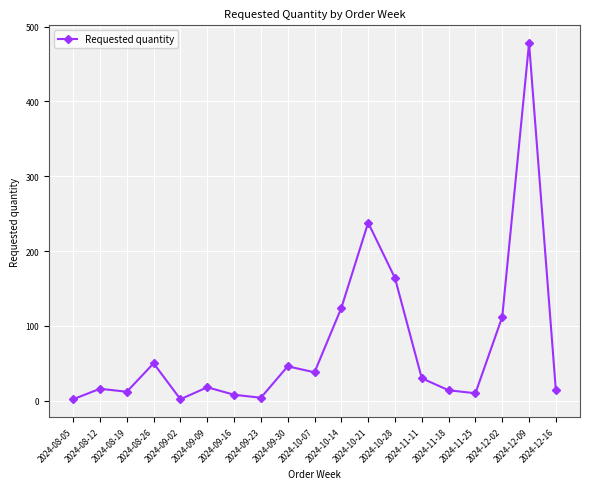

What is the label of the 16th point from the left?

2024-11-25